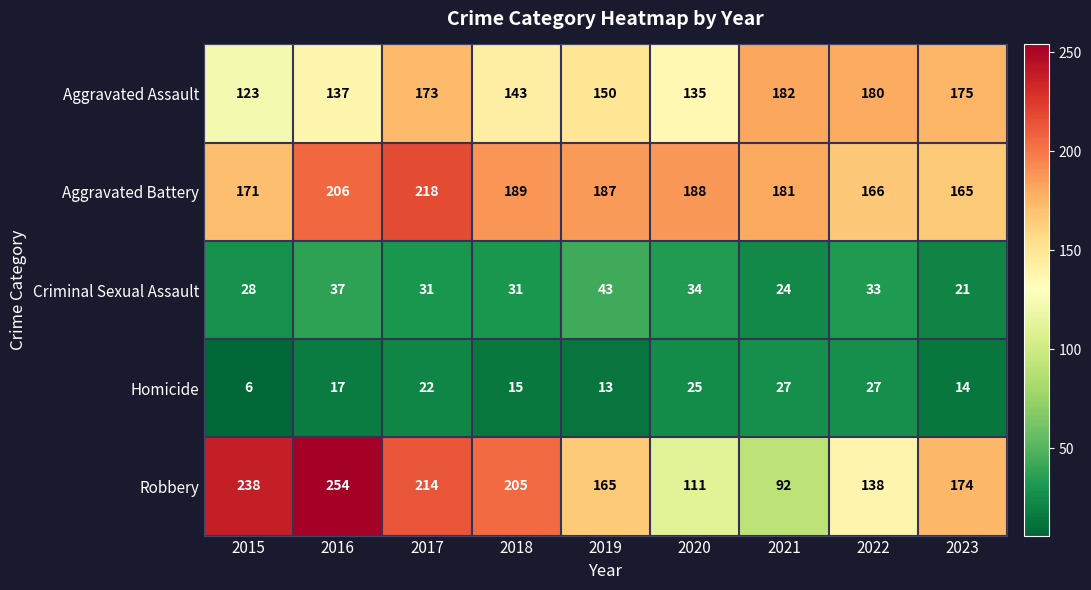

Which category has the lowest value across all series?

2015